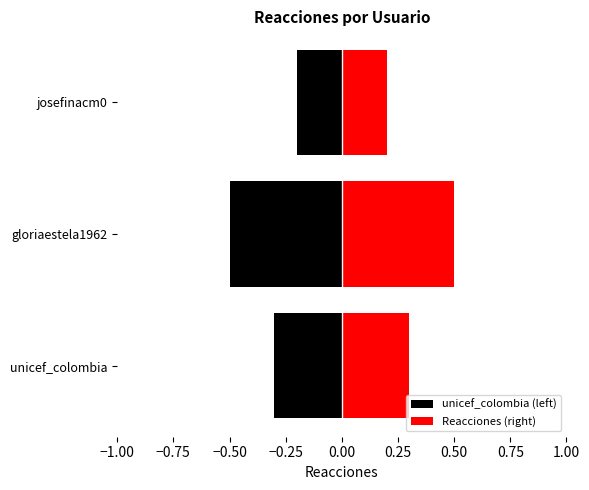

How many series are shown in this chart?

2